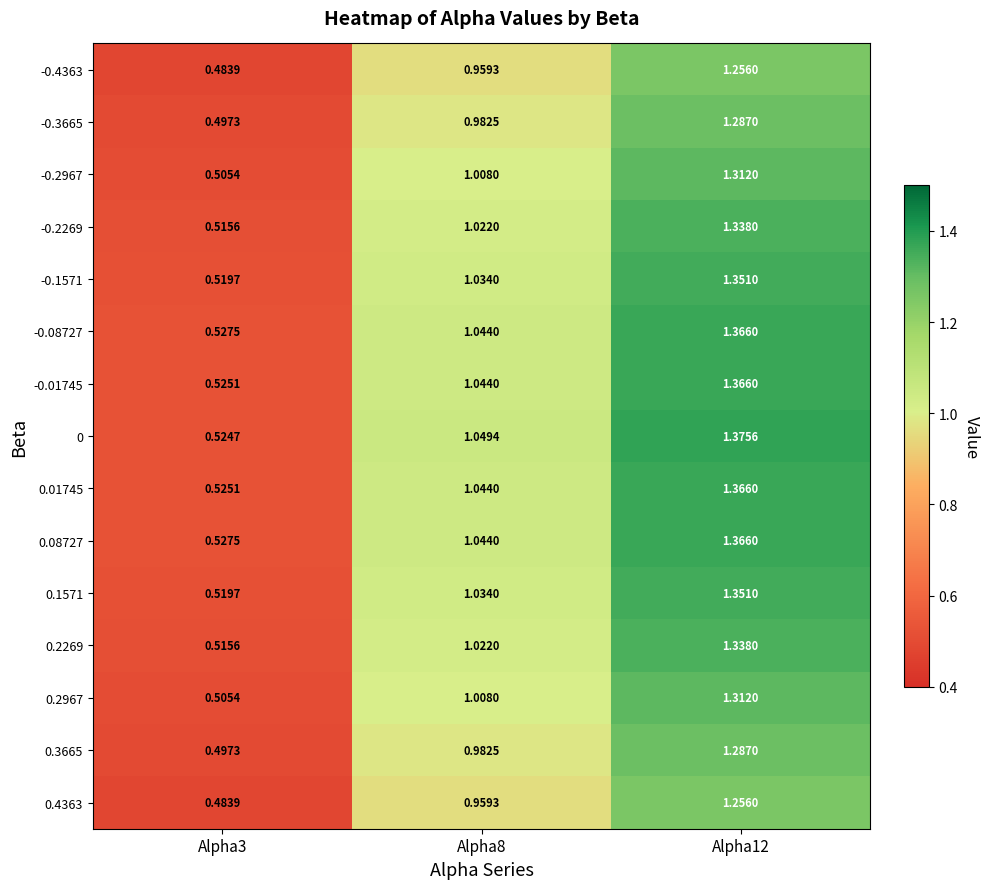

Which series changed the most between Alpha8 and Alpha12?

0